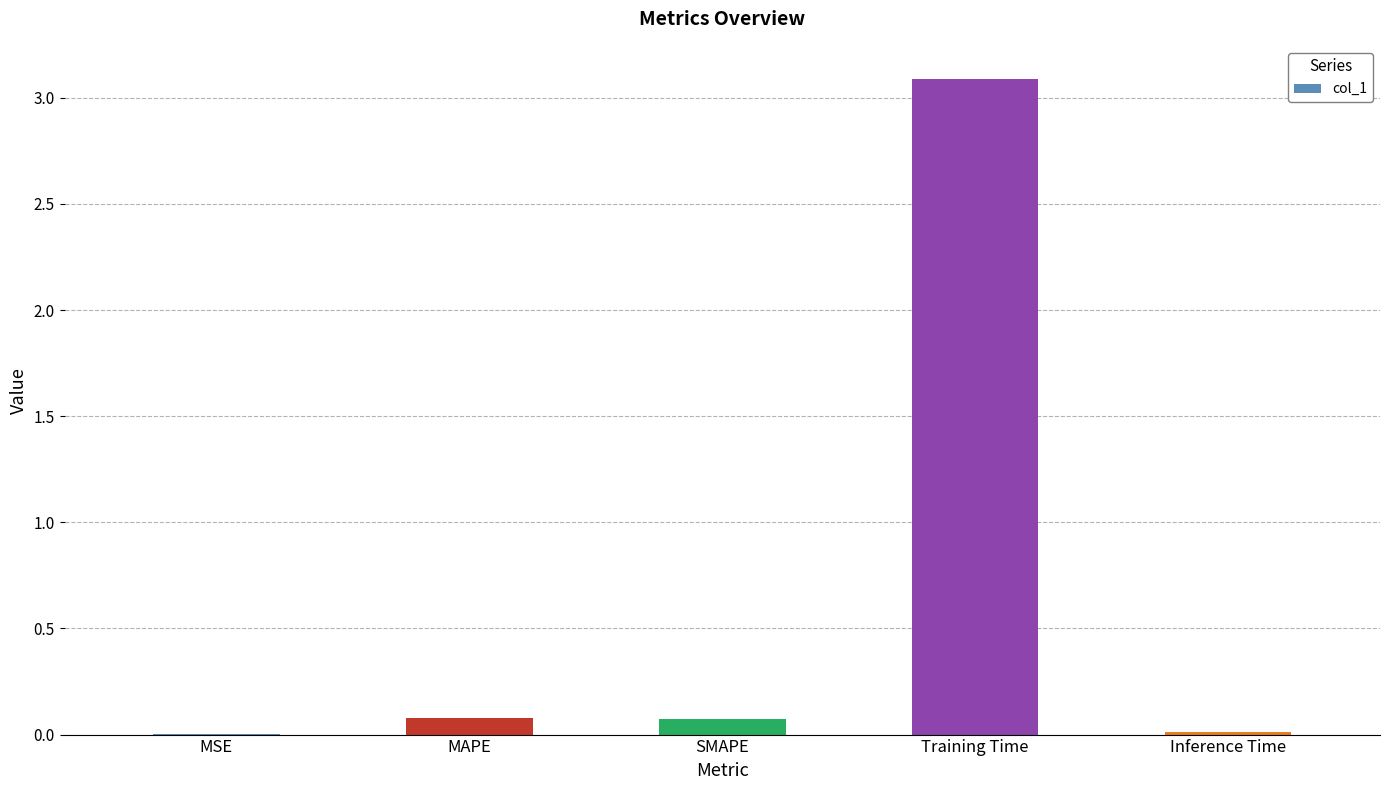

The chart shows a value of 0.1 at MAPE. True or false?

True